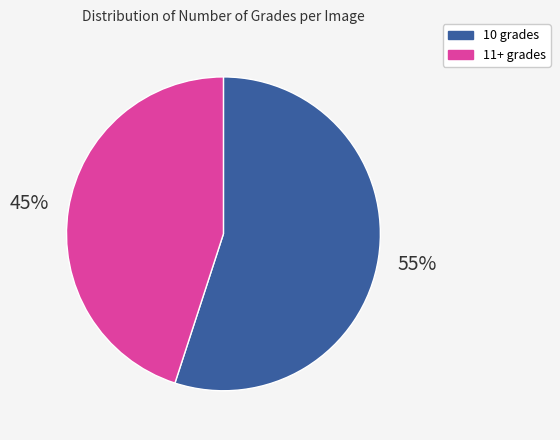

Rank the categories by value from highest to lowest.

10 grades, 11+ grades